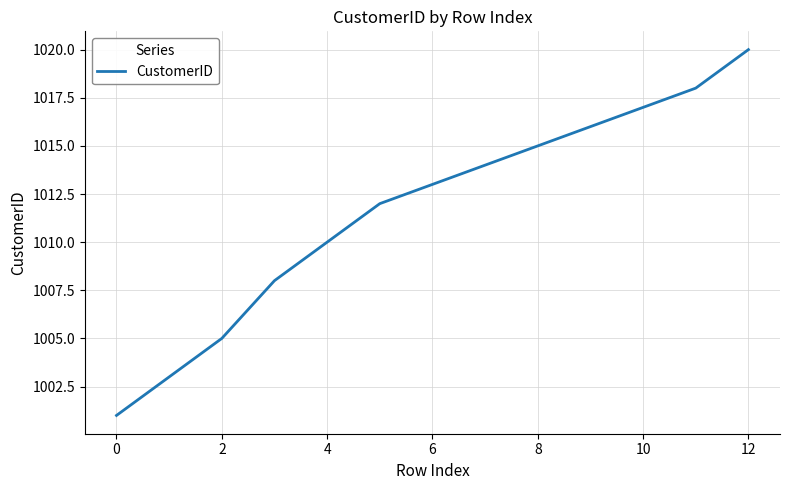

How many series are shown in this chart?

1